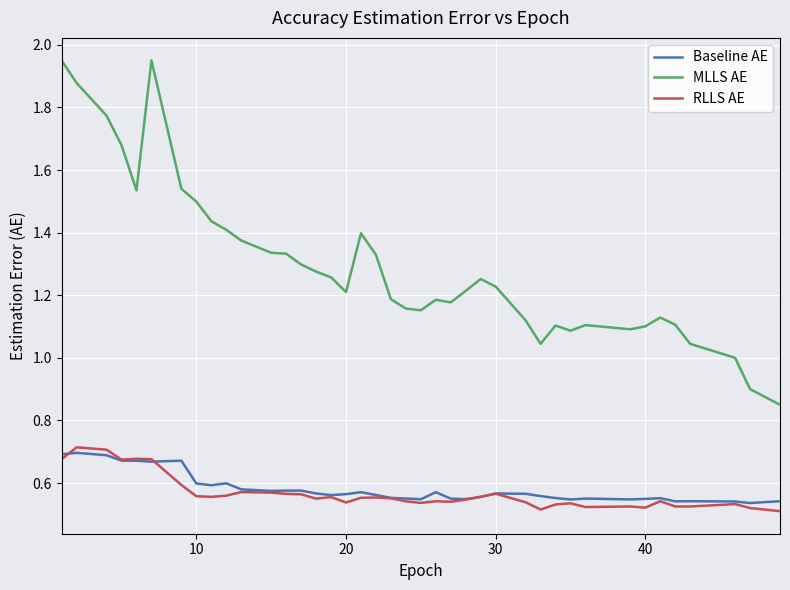

Which series has the widest spread of values?

MLLS AE